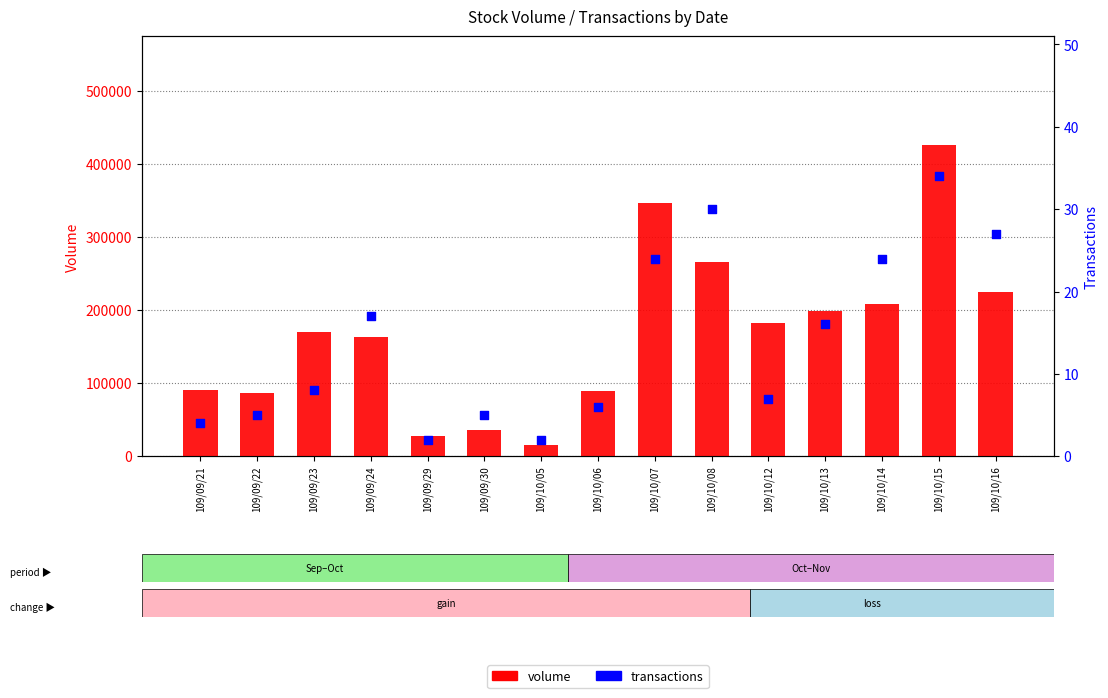

What are all the series names shown in the legend?

volume, transactions